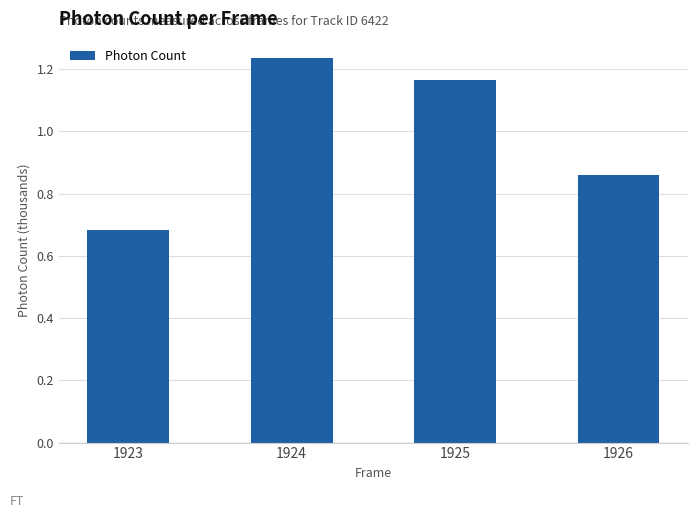

How many bars are there in total?

4